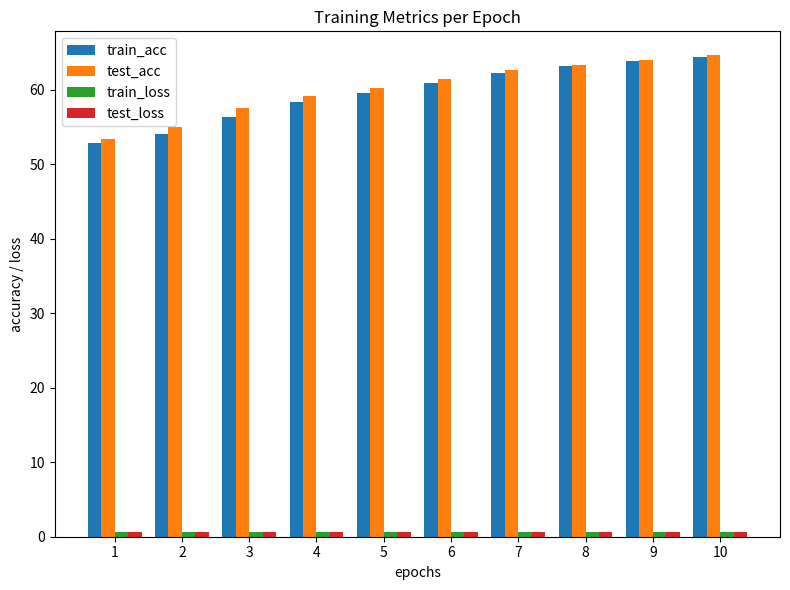

What is the minimum value for train_loss?

0.6